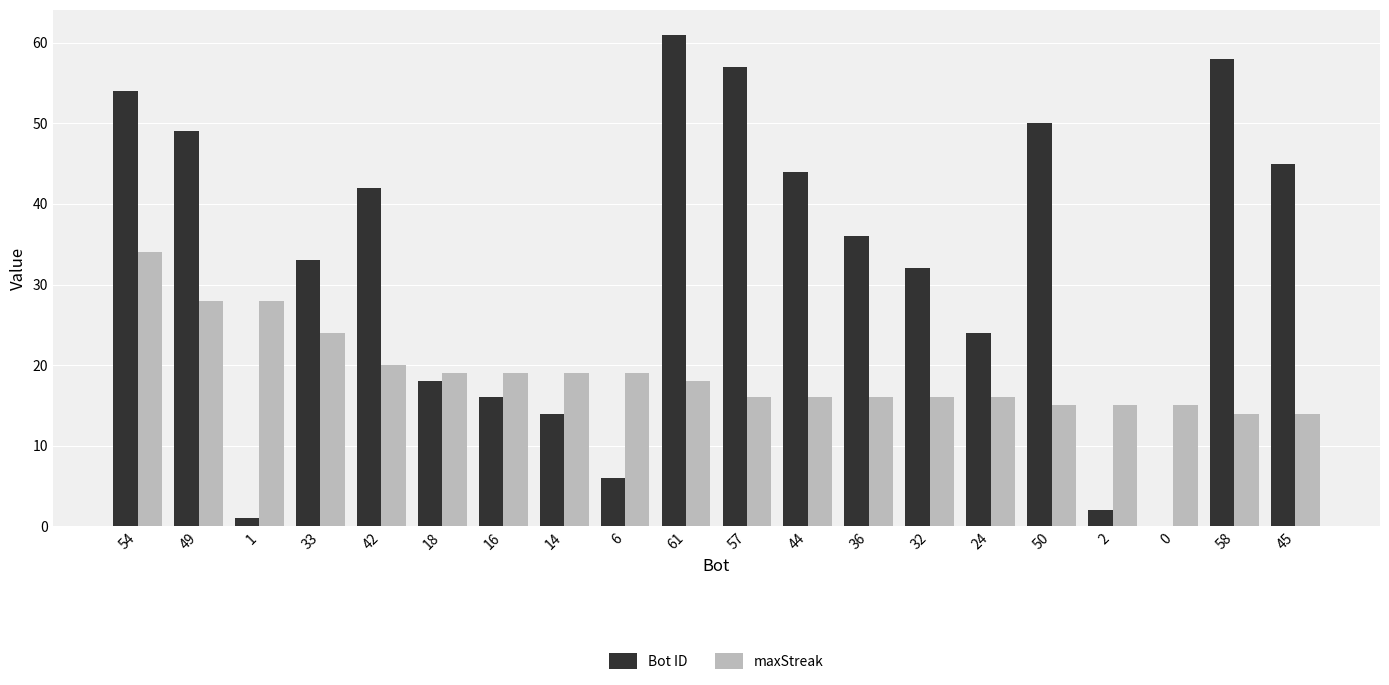

Reading right to left, transcribe all the data shown in this chart.

Bot ID: 45	58	0	2	50	24	32	36	44	57	61	6	14	16	18	42	33	1	49	54
maxStreak: 14	14	15	15	15	16	16	16	16	16	18	19	19	19	19	20	24	28	28	34